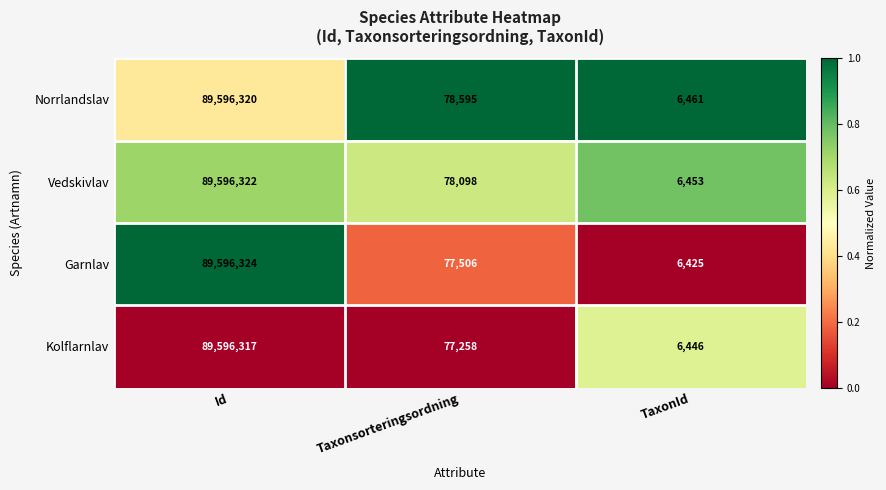

Which series changed the most between Id and Taxonsorteringsordning?

Kolflarnlav